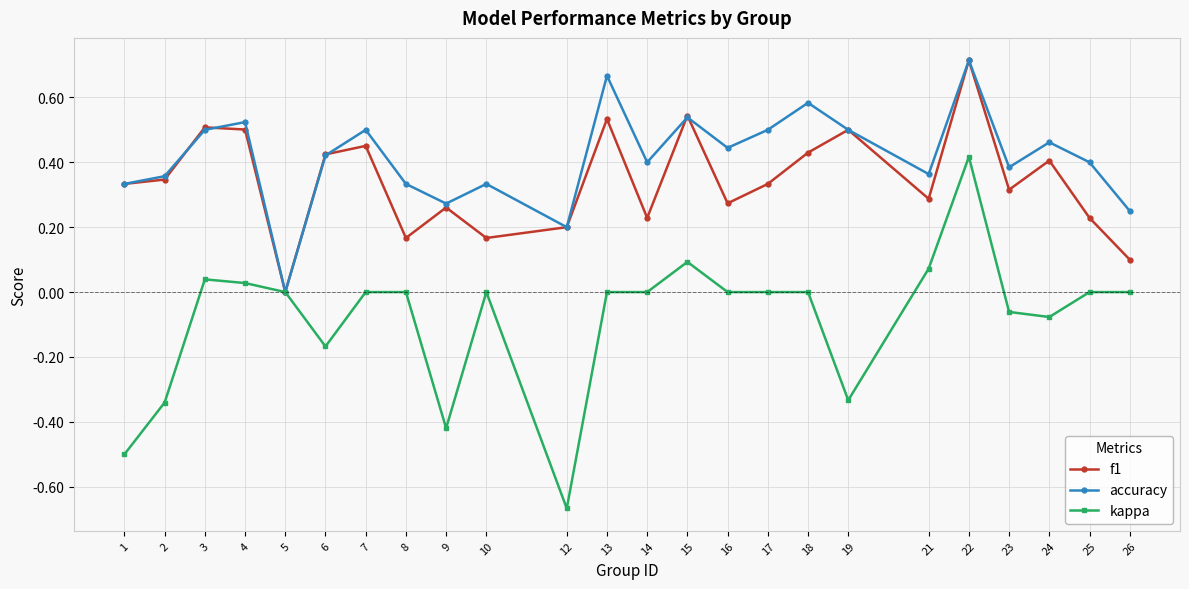

How many lines are shown in the chart?

3